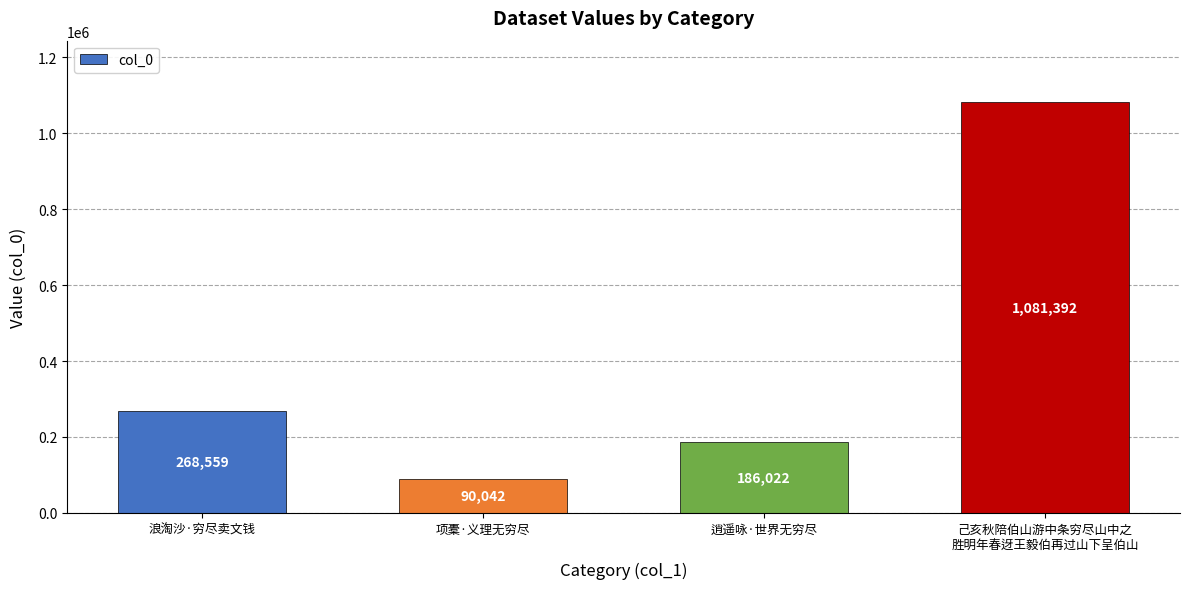

Does the chart contain stacked bars?

No